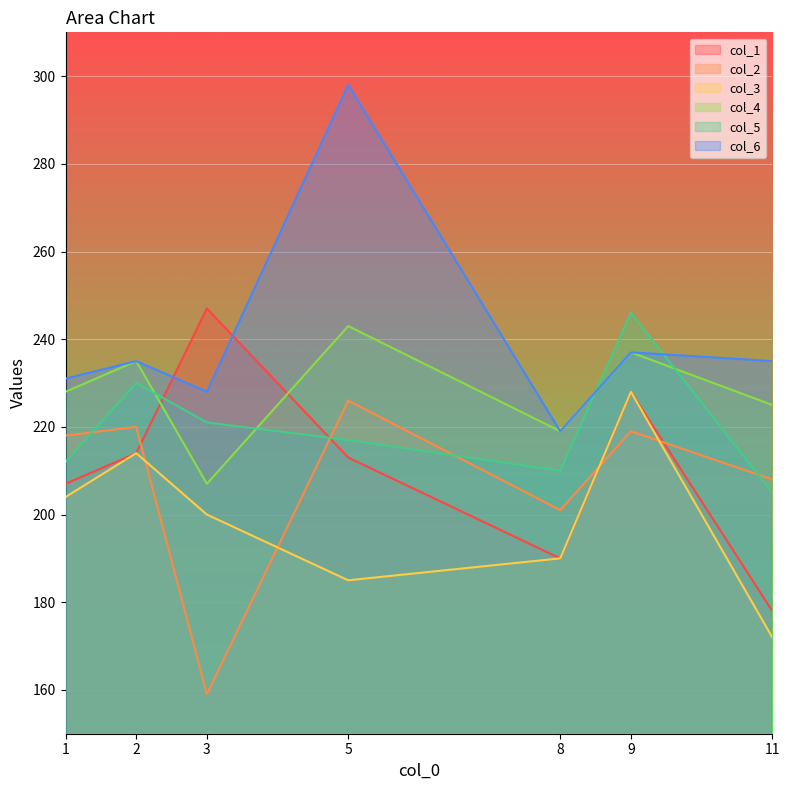

What is the value of the col_6 point at the 4th from the left?

298